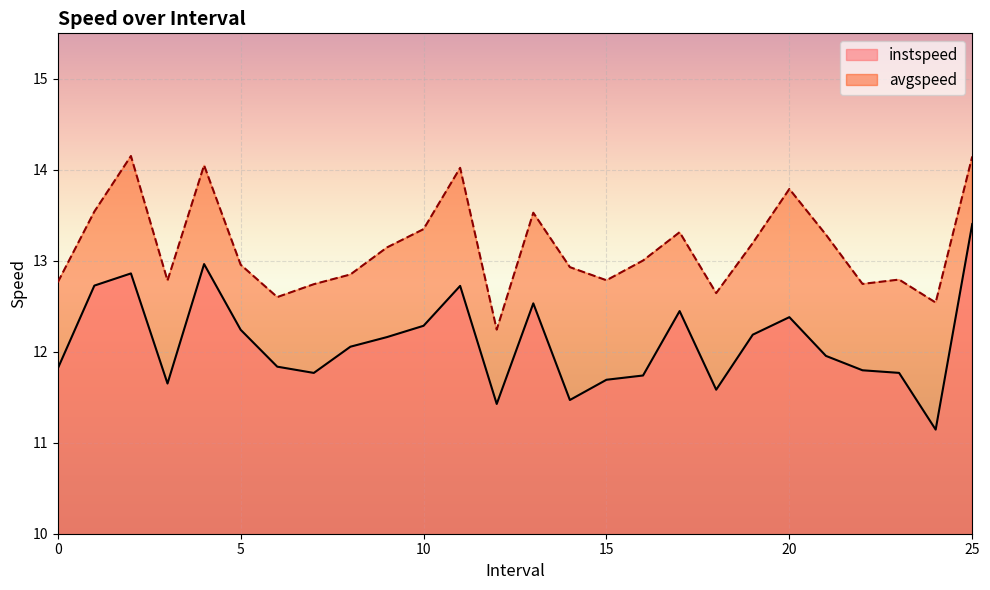

The instspeed series shows 13.0 at 4.0. True or false?

True